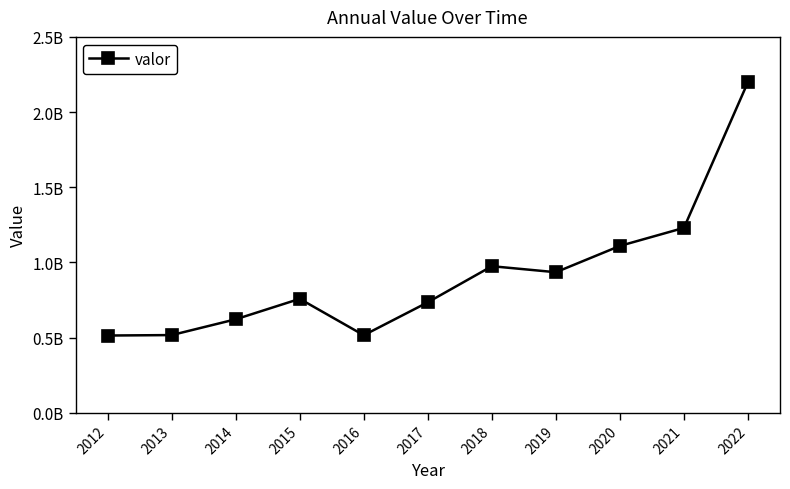

The value at 2015 is 481473042. True or false?

False